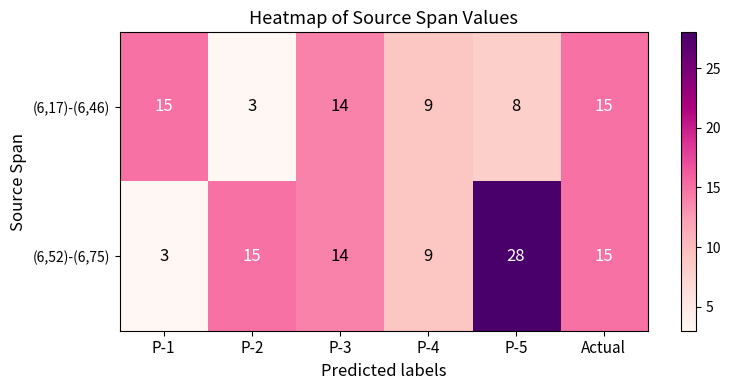

What is the greatest value displayed?

28